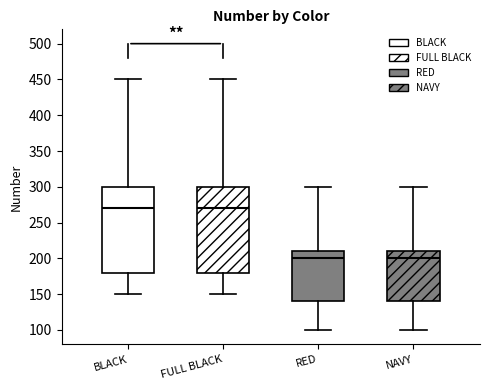

Reading left to right, transcribe this box plot: for each box, give where its median line is, the range the box spans, and where its two whiskers end, as read against the y-axis. The values are not printed on the chart, so give them approximately, as read against the axis.

BLACK: median 270, box 180 to 300, whiskers 150 to 450
FULL BLACK: median 270, box 180 to 300, whiskers 150 to 450
RED: median 200, box 140 to 210, whiskers 100 to 300
NAVY: median 200, box 140 to 210, whiskers 100 to 300